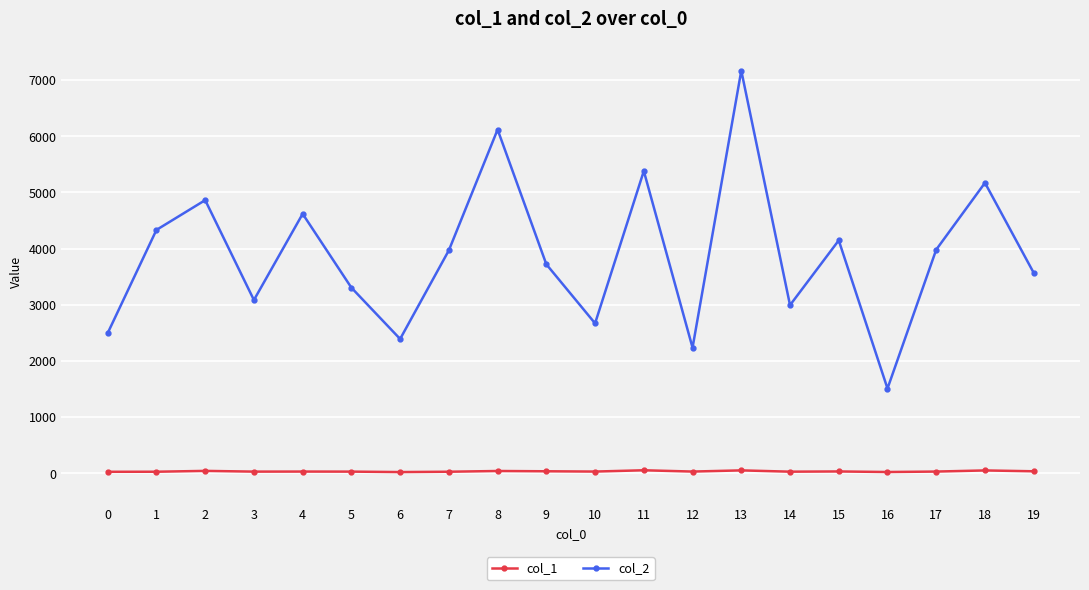

Which series has the largest range (max minus min)?

col_2